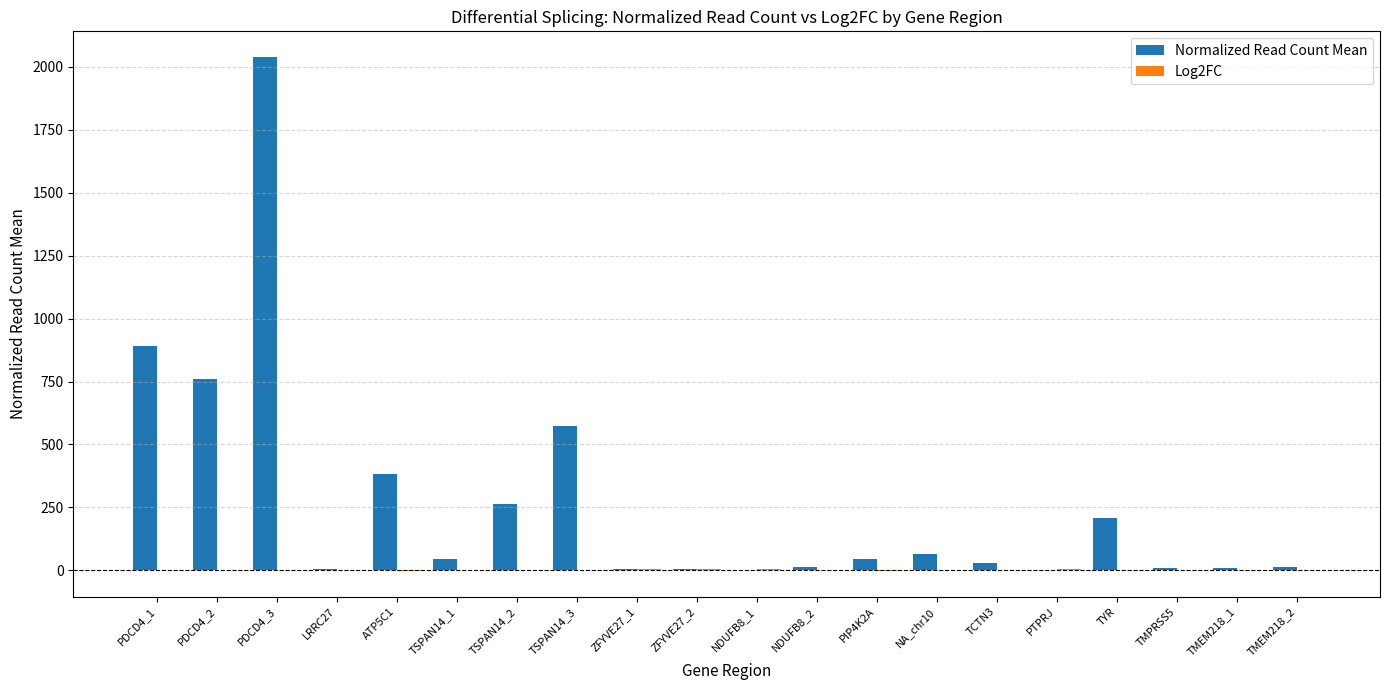

At which category is the sum across all series the highest?

PDCD4_3